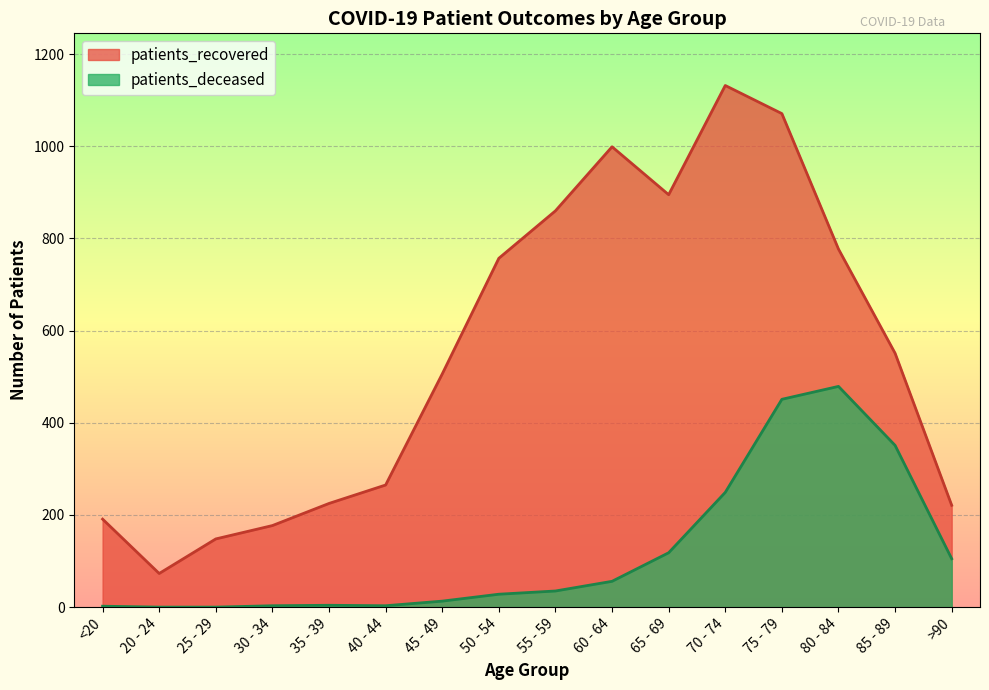

At which label does patients_recovered first exceed 551?

50 - 54